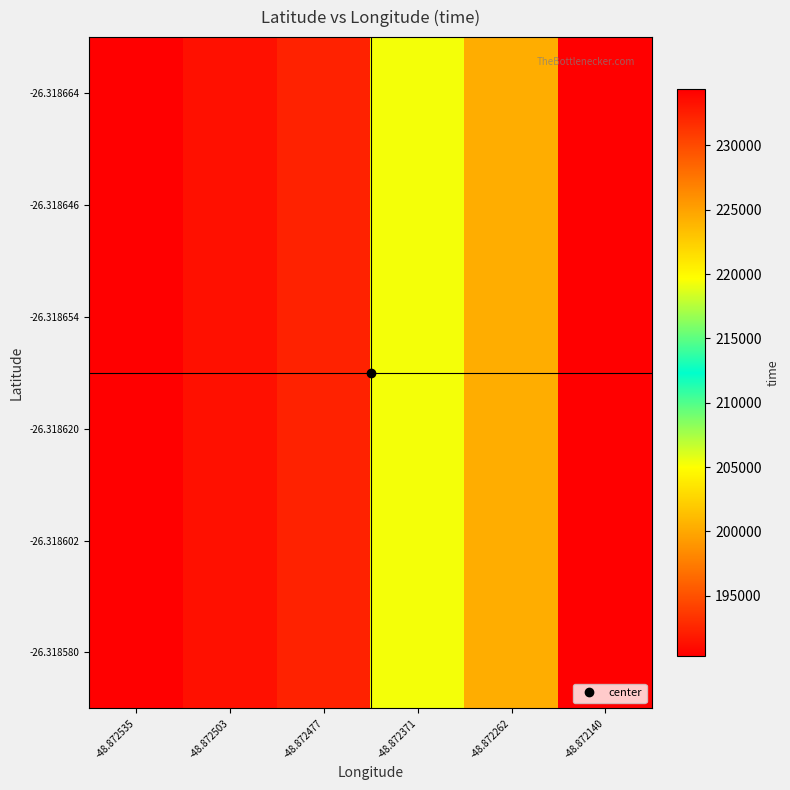

Reading left to right, extract all data points from this chart.

-26.318580: -48.872535=190318	-48.872503=191328	-48.872477=192347	-48.872371=219305	-48.872262=224295	-48.872140=234347
-26.318602: -48.872535=190318	-48.872503=191328	-48.872477=192347	-48.872371=219305	-48.872262=224295	-48.872140=234347
-26.318620: -48.872535=190318	-48.872503=191328	-48.872477=192347	-48.872371=219305	-48.872262=224295	-48.872140=234347
-26.318654: -48.872535=190318	-48.872503=191328	-48.872477=192347	-48.872371=219305	-48.872262=224295	-48.872140=234347
-26.318646: -48.872535=190318	-48.872503=191328	-48.872477=192347	-48.872371=219305	-48.872262=224295	-48.872140=234347
-26.318664: -48.872535=190318	-48.872503=191328	-48.872477=192347	-48.872371=219305	-48.872262=224295	-48.872140=234347